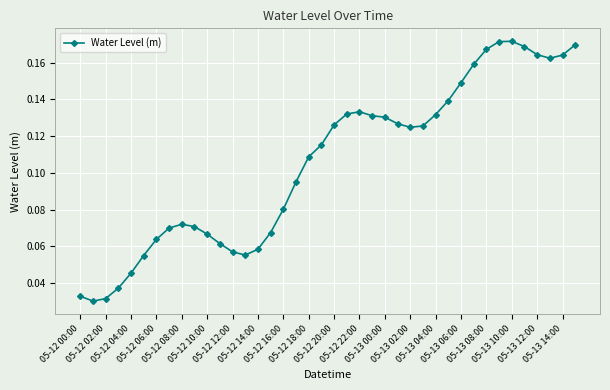

True or false: there are more than 1 points higher than both neighbors.

True